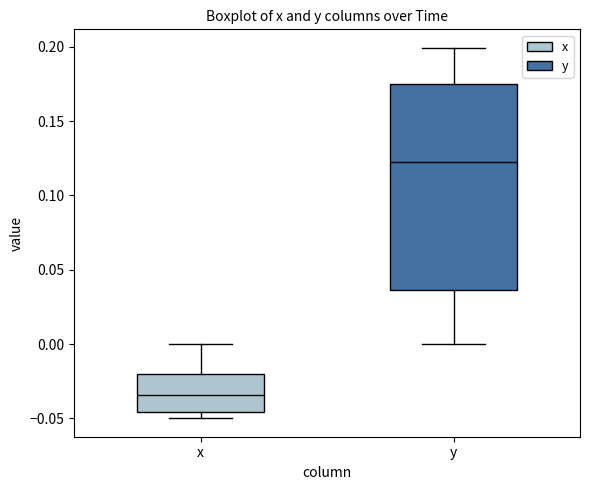

Which box has the lowest median line?

x